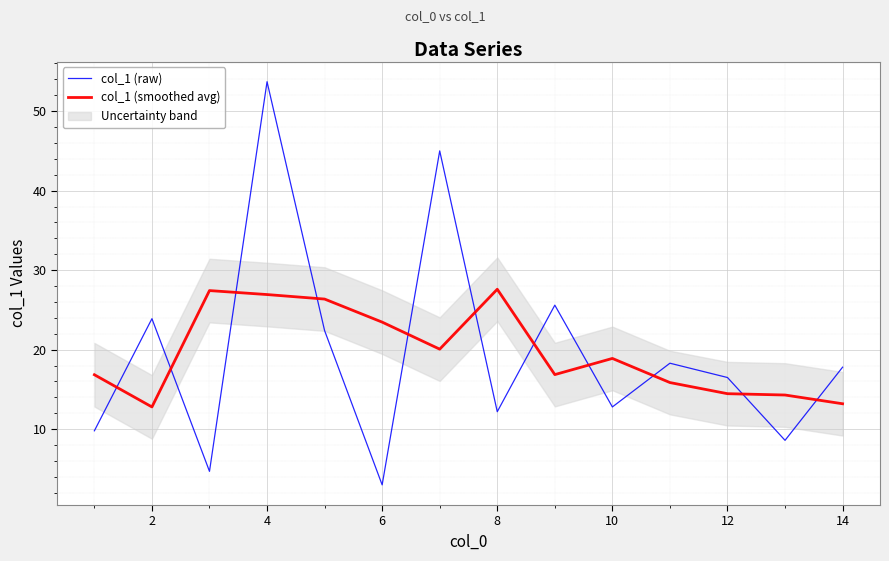

True or false: col_1 (raw) and col_1 (smoothed avg) cross at least once.

True